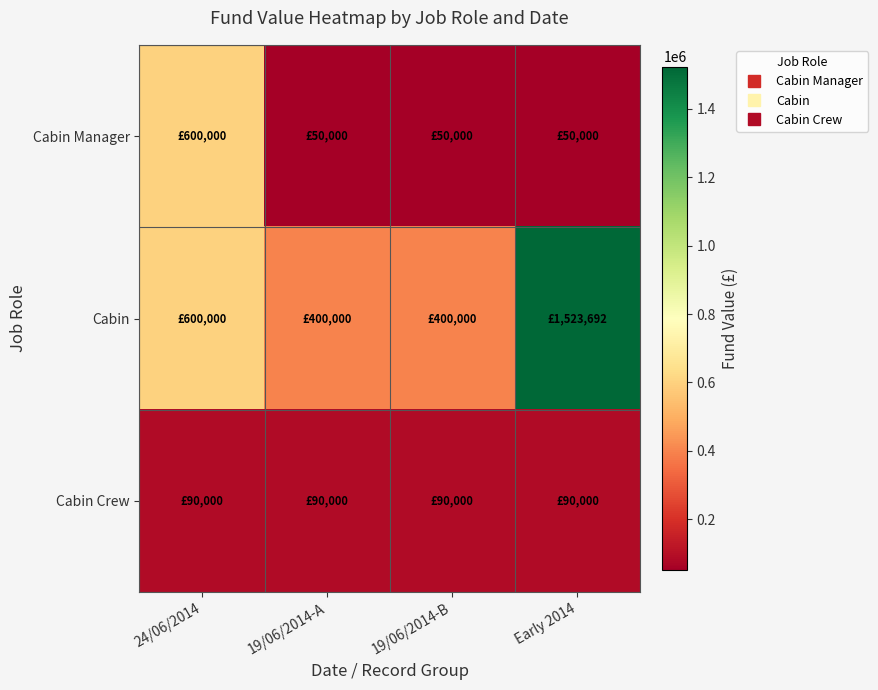

Reading left to right, what are all the values shown in this chart?

Cabin Manager: 24/06/2014=600000	19/06/2014-A=50000	19/06/2014-B=50000	Early 2014=50000
Cabin: 24/06/2014=600000	19/06/2014-A=400000	19/06/2014-B=400000	Early 2014=1523692
Cabin Crew: 24/06/2014=90000	19/06/2014-A=90000	19/06/2014-B=90000	Early 2014=90000